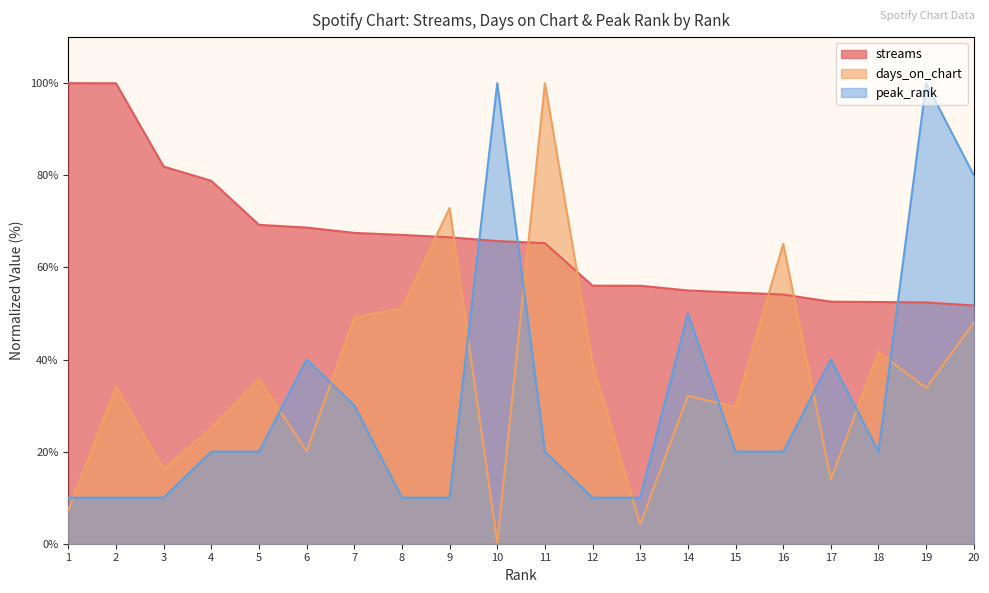

How many interior local valleys does the peak_rank series have?

1